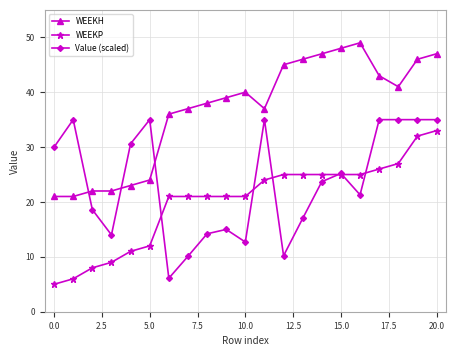

List the series in order of their overall mean, lowest first.

WEEKP, Value (scaled), WEEKH